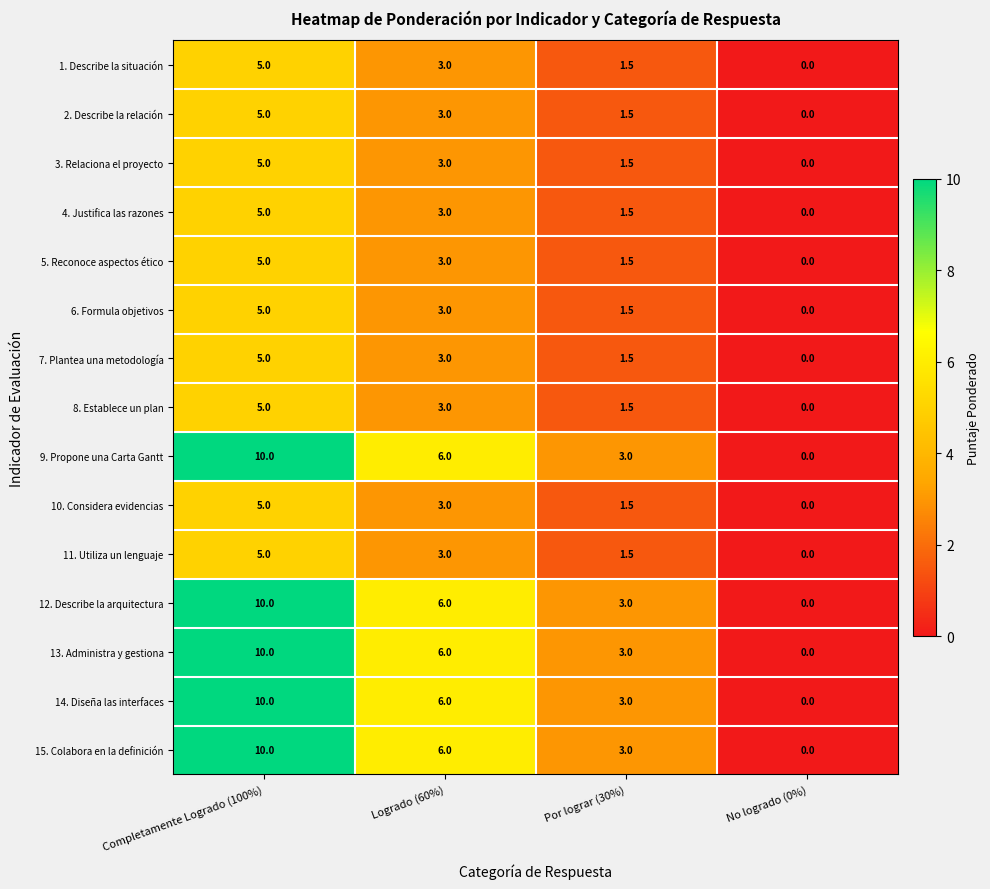

Rank the categories by 1. Describe la situación value from lowest to highest.

No logrado (0%), Por lograr (30%), Logrado (60%), Completamente Logrado (100%)